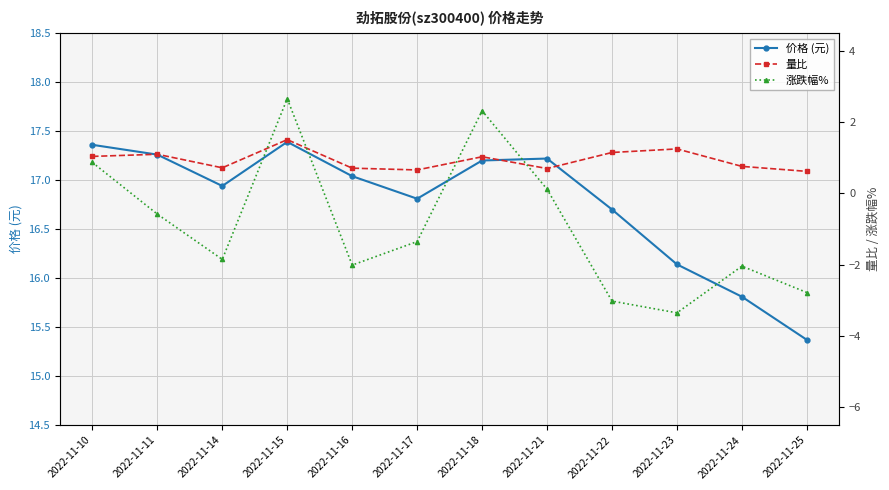

List the labels in order of 价格 (元) value, largest first.

2022-11-15, 2022-11-10, 2022-11-11, 2022-11-21, 2022-11-18, 2022-11-16, 2022-11-14, 2022-11-17, 2022-11-22, 2022-11-23, 2022-11-24, 2022-11-25